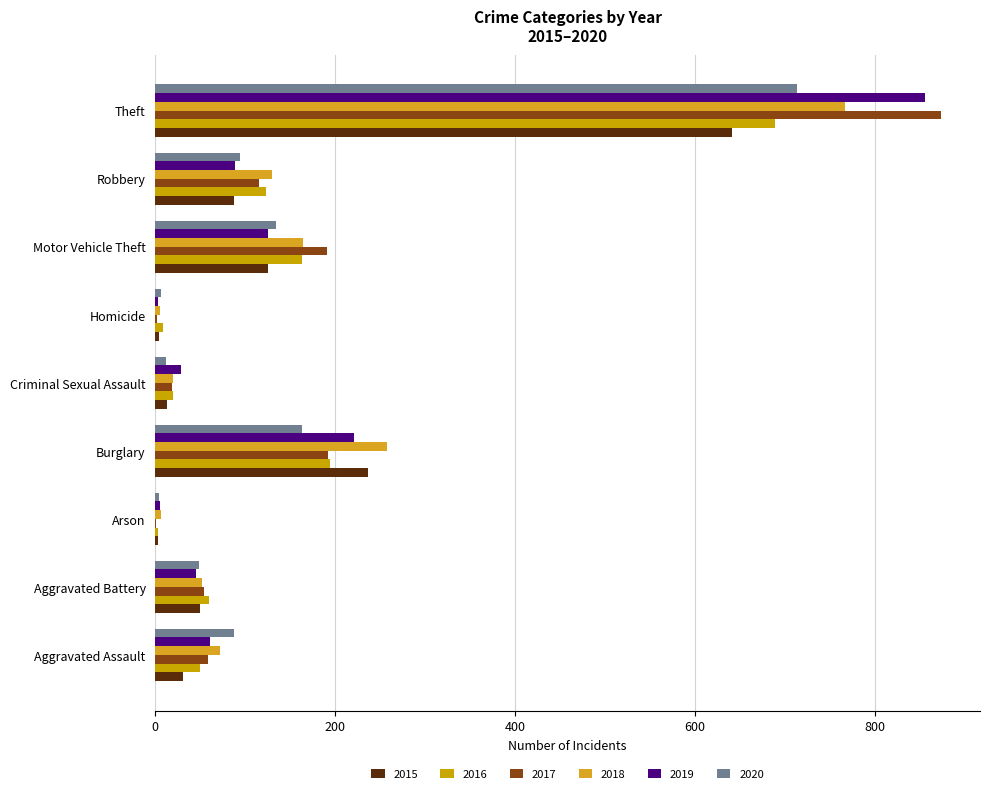

True or false: 2017 has a value of 179 at Robbery.

False